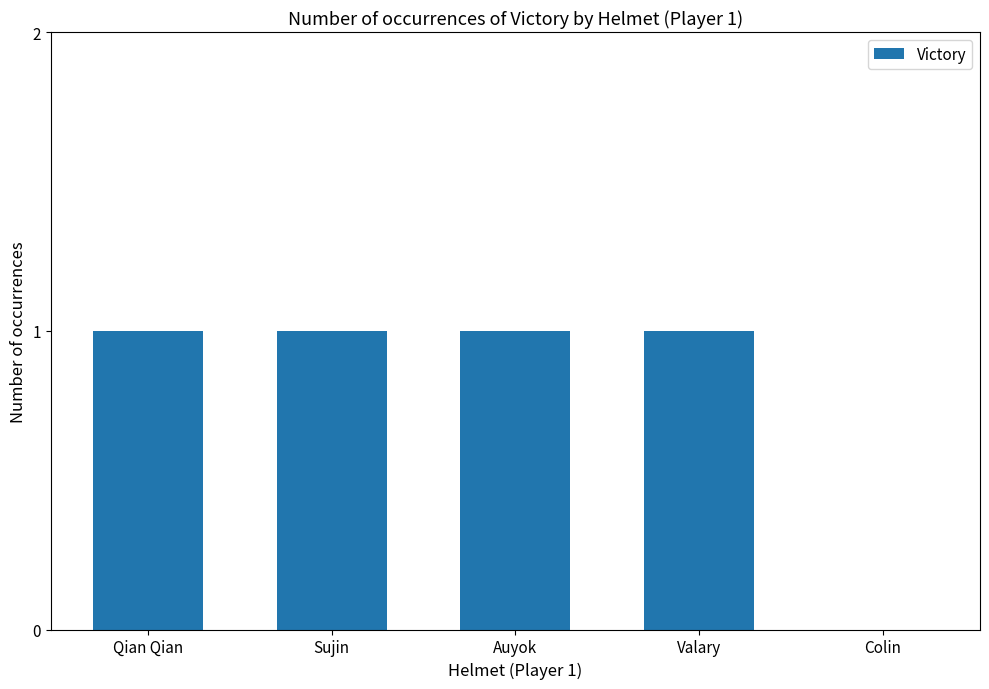

What is the approximate value at Auyok?

1